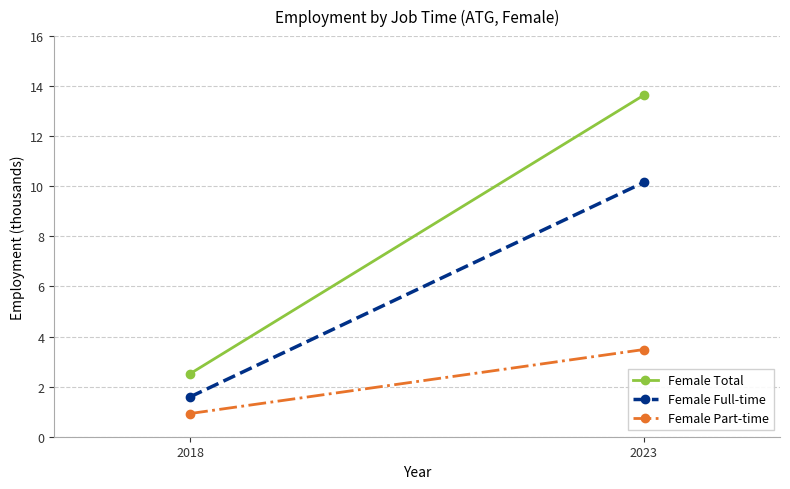

The value of Female Part-time at 2018 is 1.4. True or false?

False